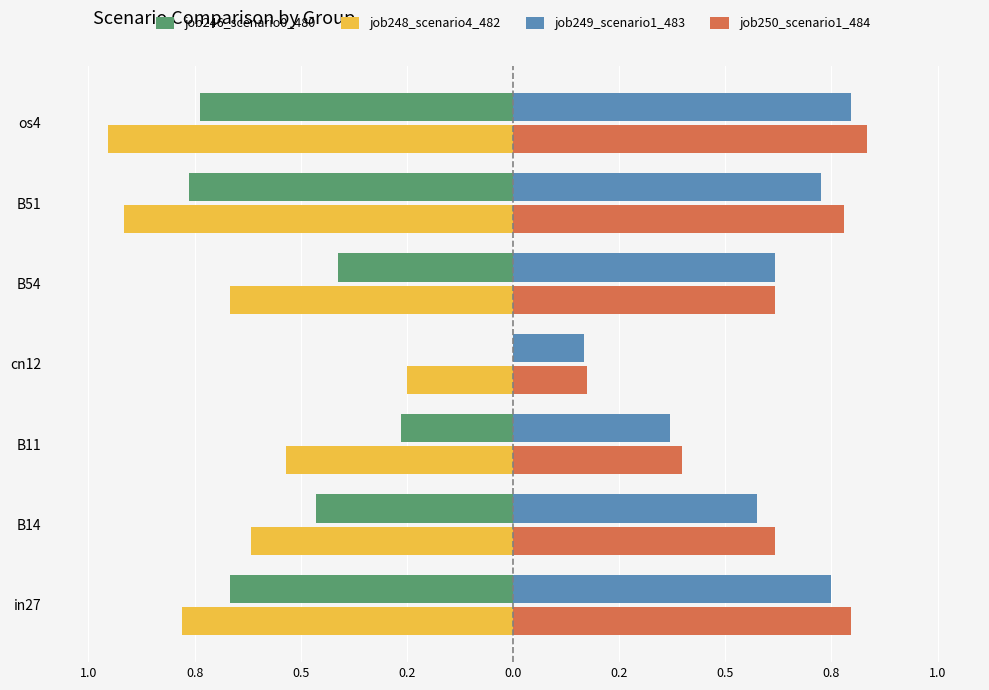

What are all the series names shown in the legend?

job246_scenario0_480, job248_scenario4_482, job249_scenario1_483, job250_scenario1_484